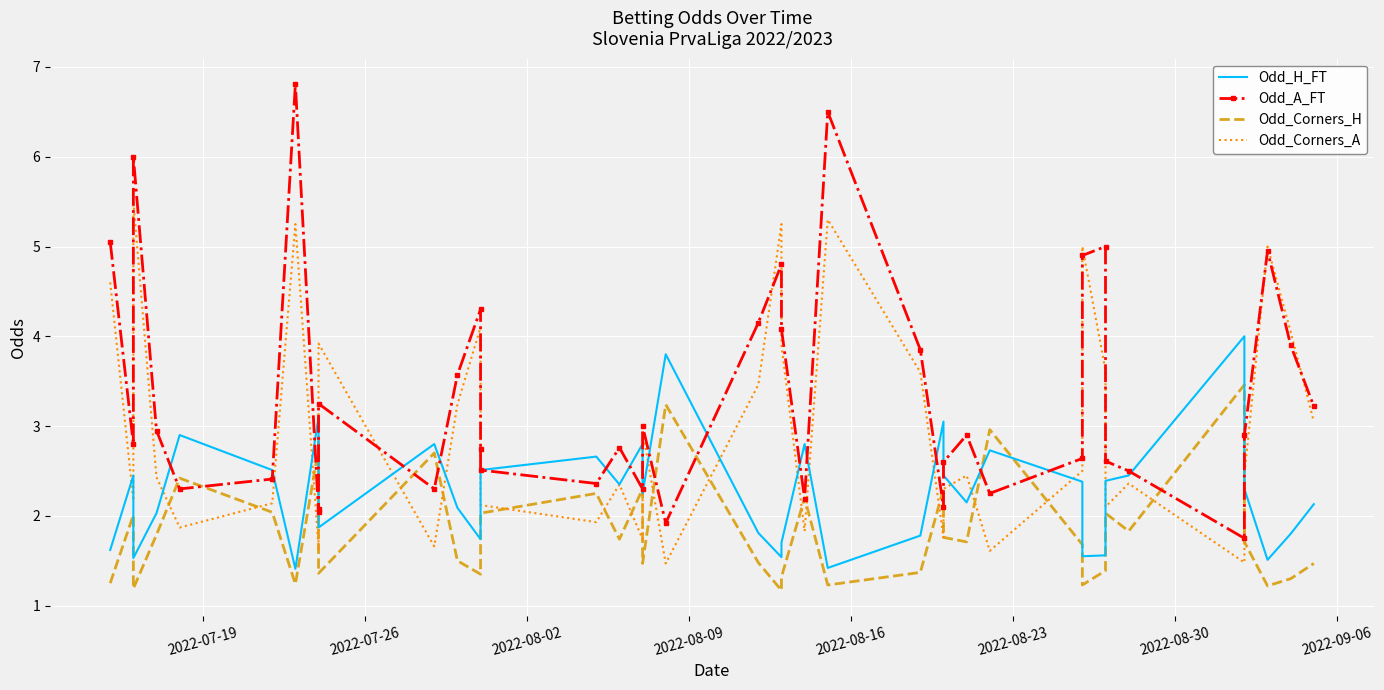

Which series has the largest total across all categories?

Odd_A_FT